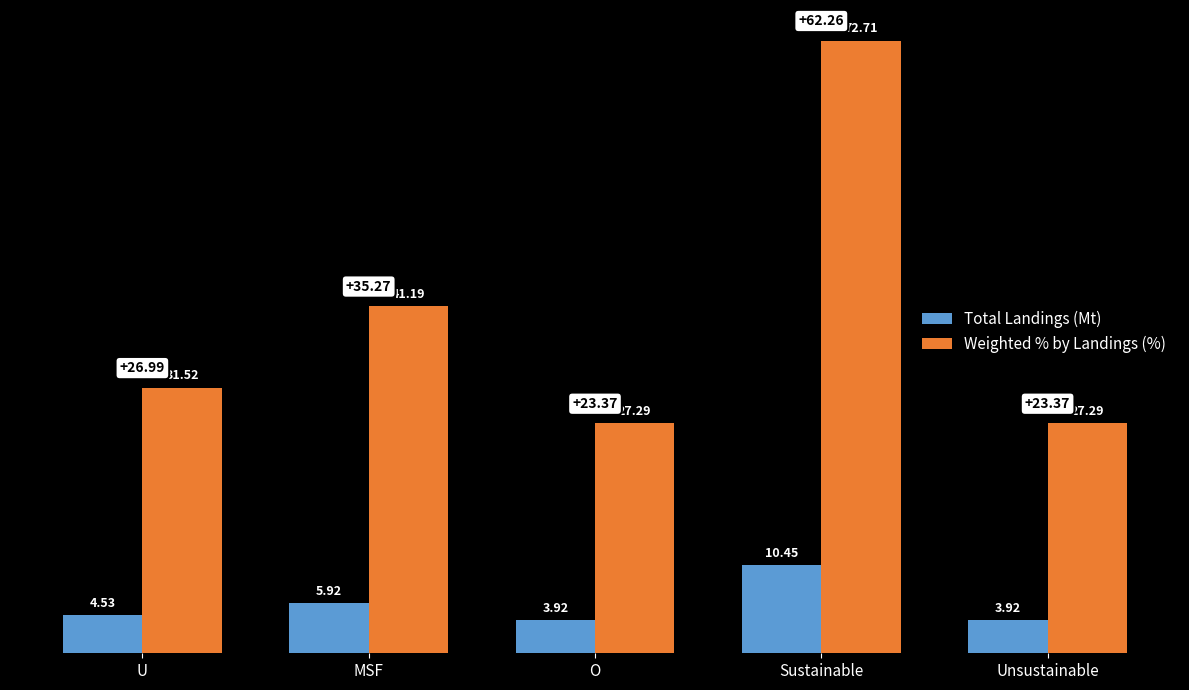

Which series has the widest spread of values?

Weighted % by Landings (%)